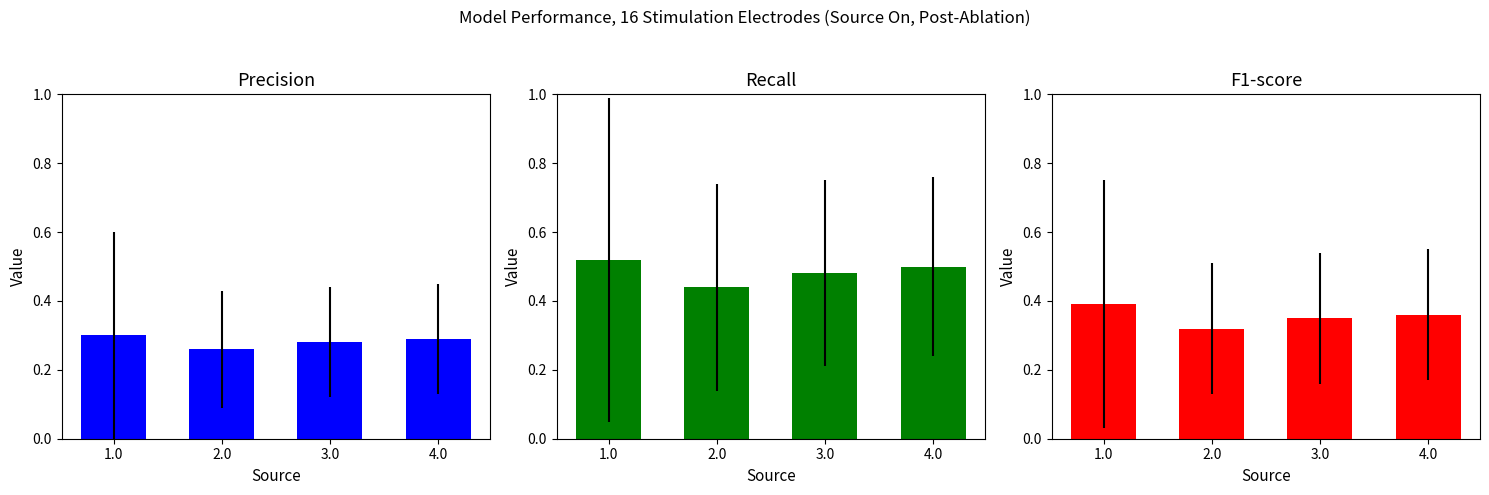

The value of Recall at 1.0 is 0.7. True or false?

False